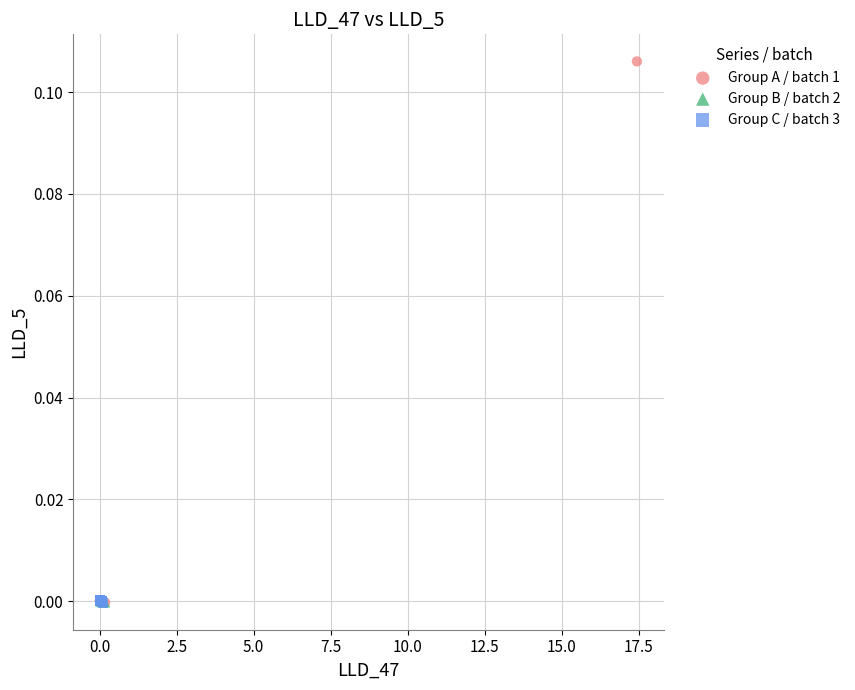

Which series reaches the maximum Y coordinate?

Group A / batch 1